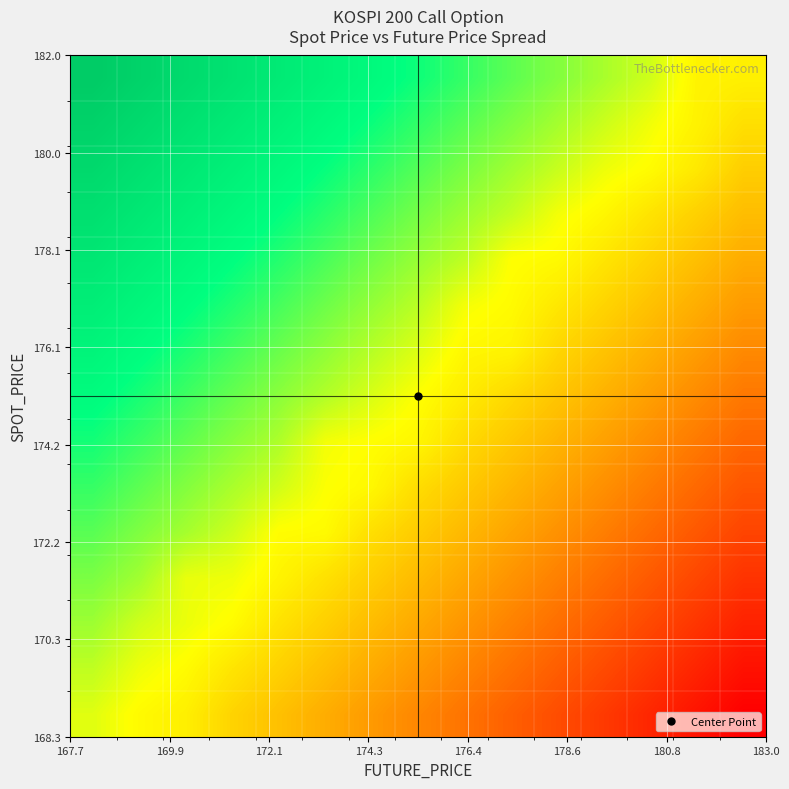

At how many categories does at least one series exceed 11?

3